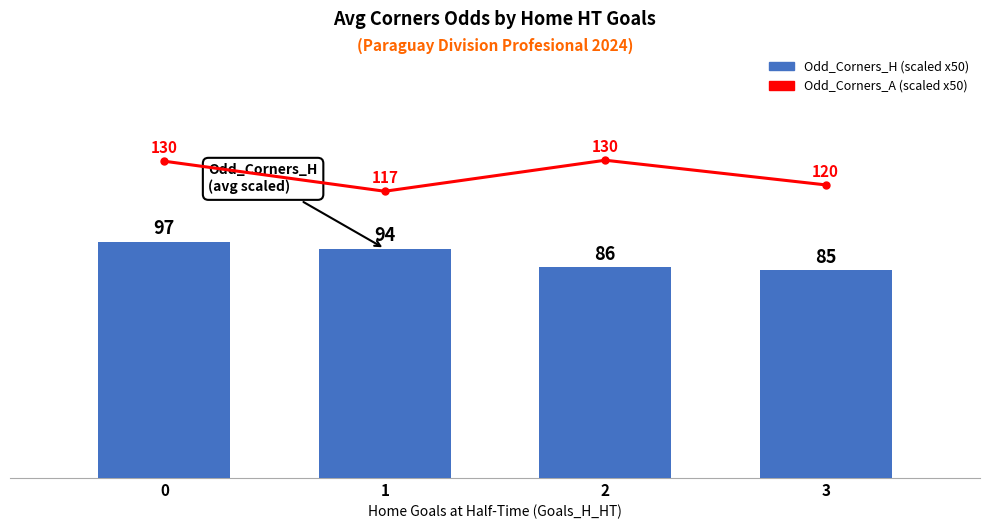

What are all the series names shown in the legend?

Odd_Corners_A (scaled), Odd_Corners_H (scaled)